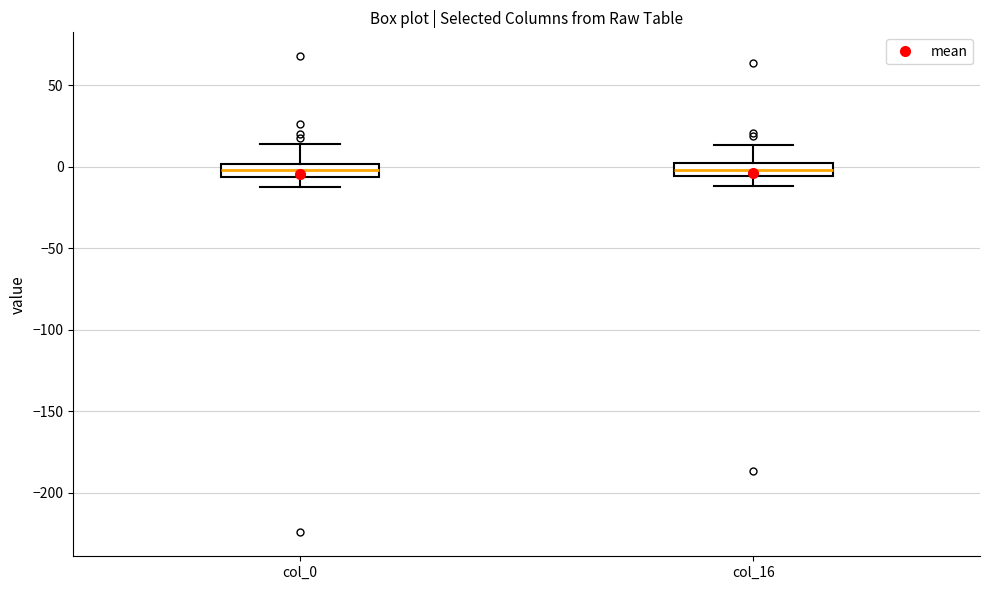

Reading left to right, transcribe this box plot: for each box, give where its median line is, the range the box spans, and where its two whiskers end, as read against the y-axis. The values are not printed on the chart, so give them approximately, as read against the axis.

col_0: median 0 (inside the box), box -5 to 0, whiskers -15 to 15
col_16: median 0 (inside the box), box -5 to 0, whiskers -10 to 15